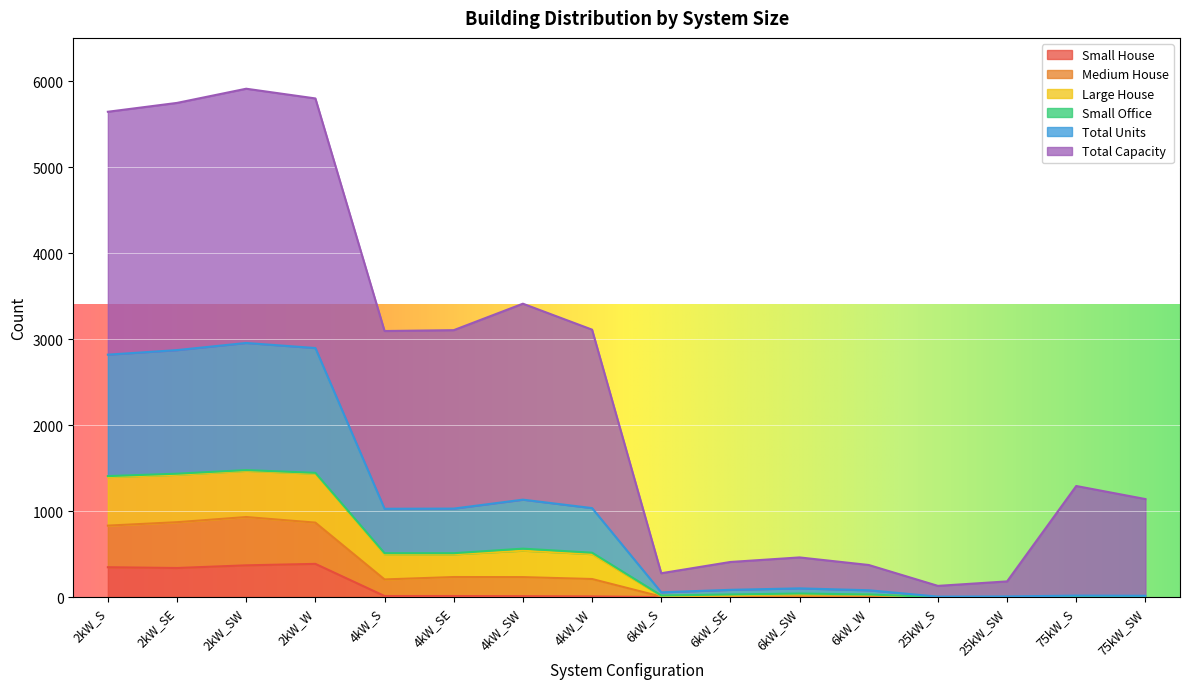

What is the maximum value for Small House?

386